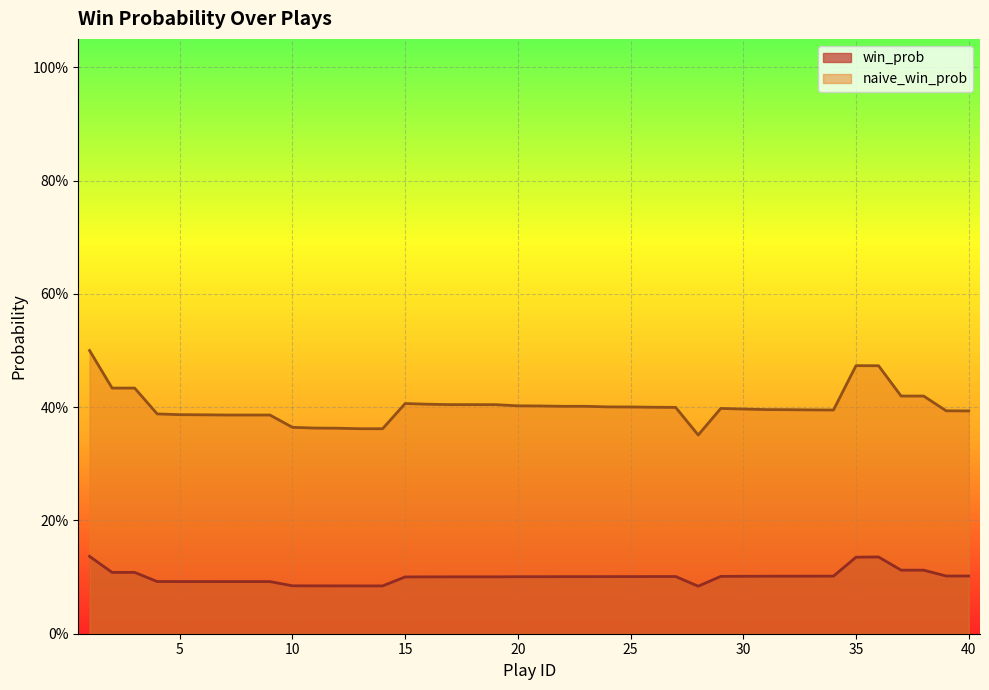

What are all the series names shown in the legend?

win_prob, naive_win_prob